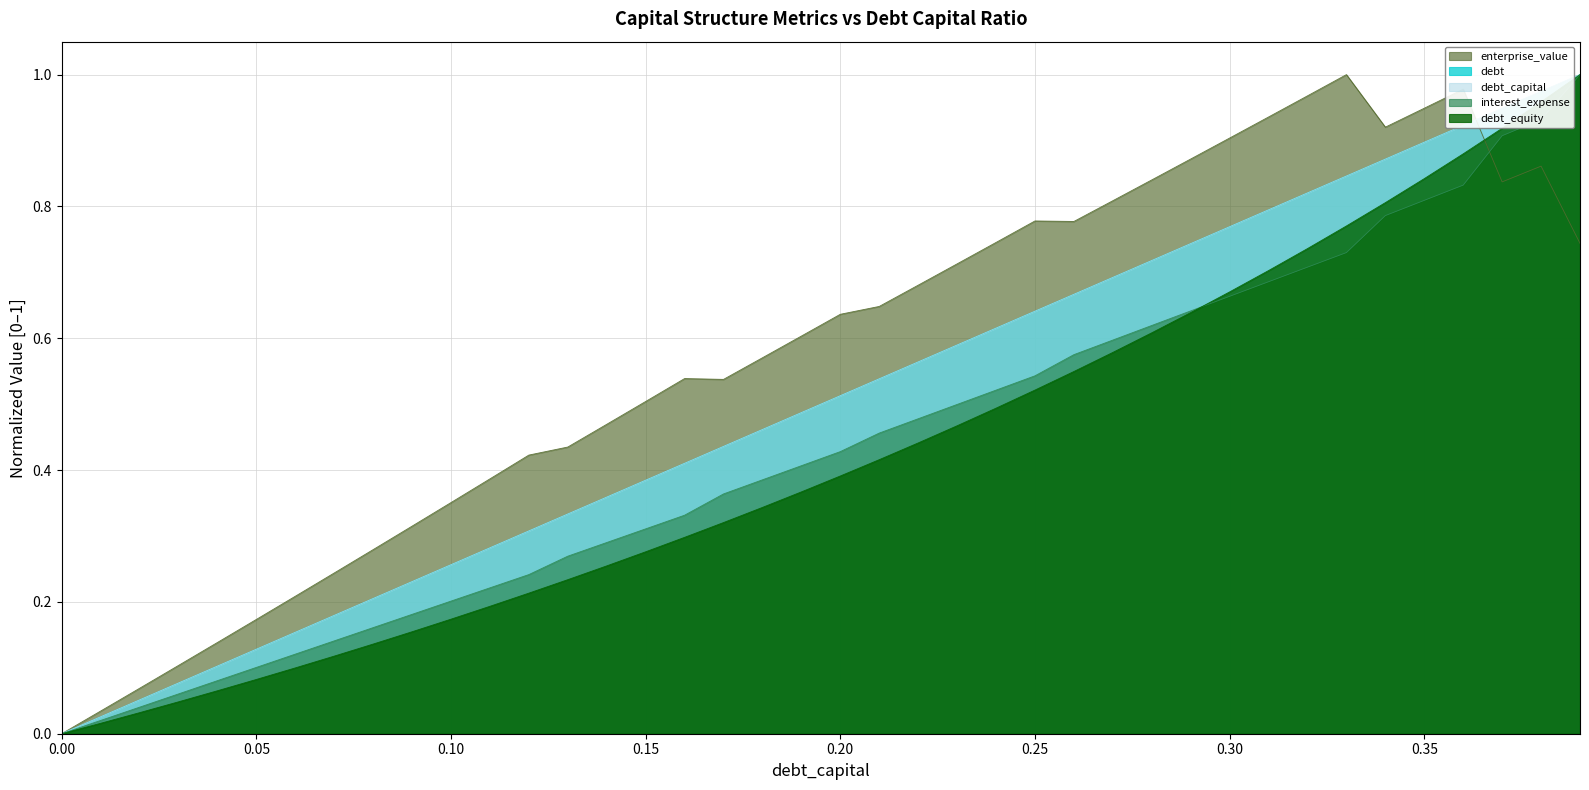

Which series has the largest total across all categories?

enterprise_value